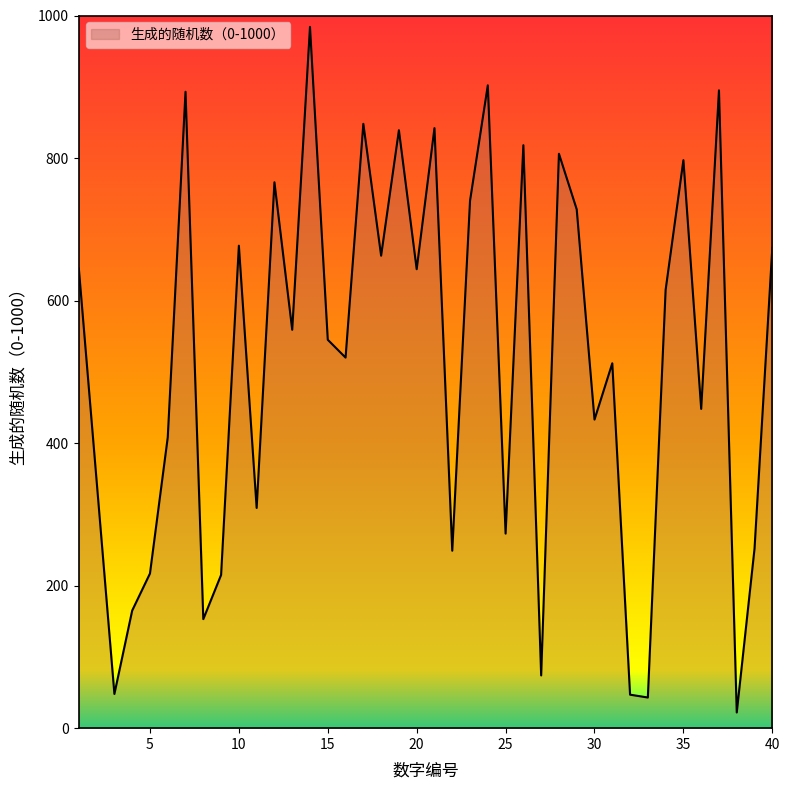

What is the greatest value displayed?

984